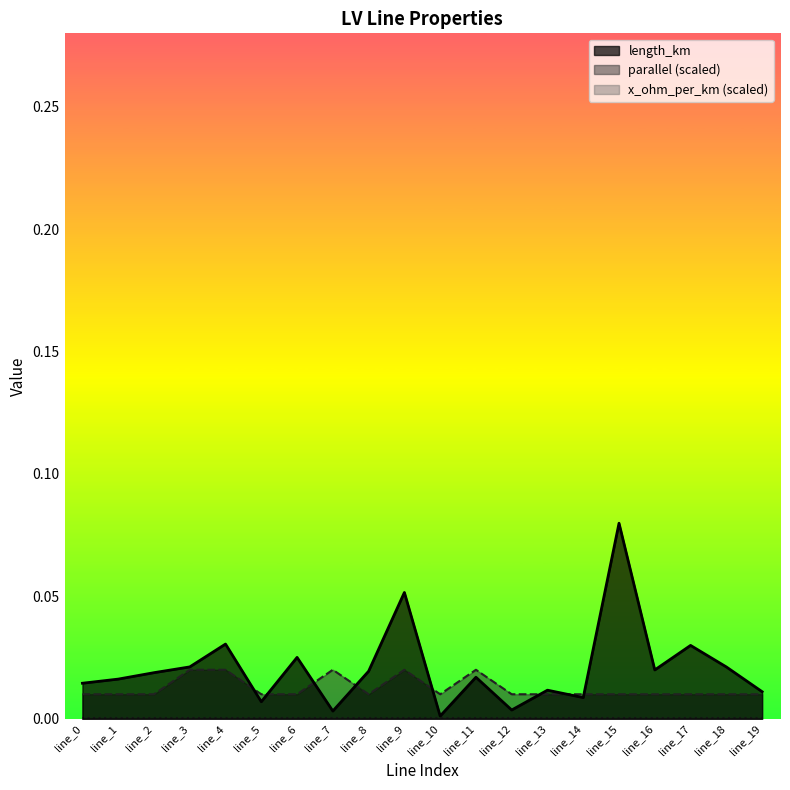

What is the maximum value shown in the chart?

0.1